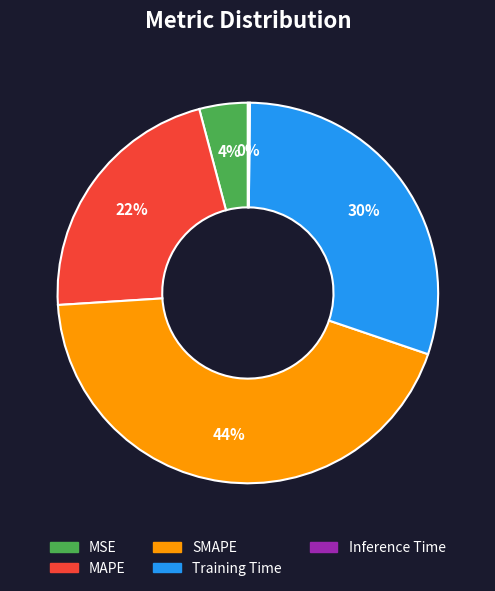

What is the ratio of the value at MSE to the value at SMAPE?

0.1